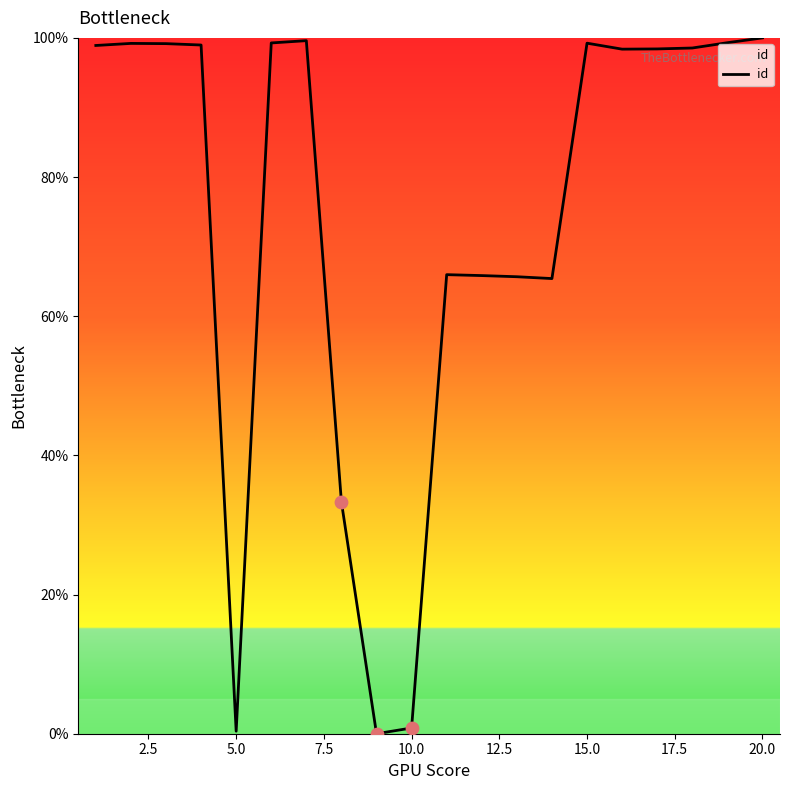

What is the difference between the maximum and minimum values?

100.0